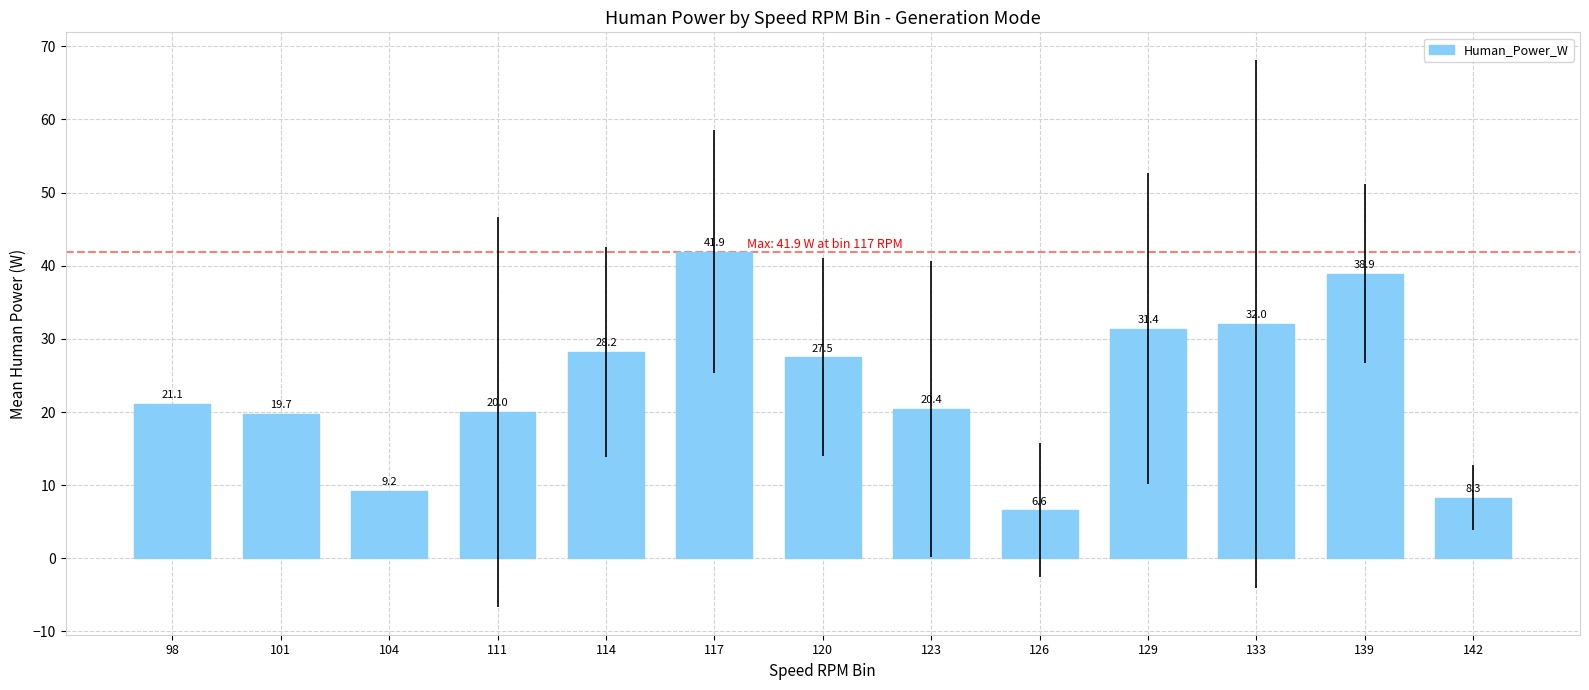

What value does the data have at 142?

8.3